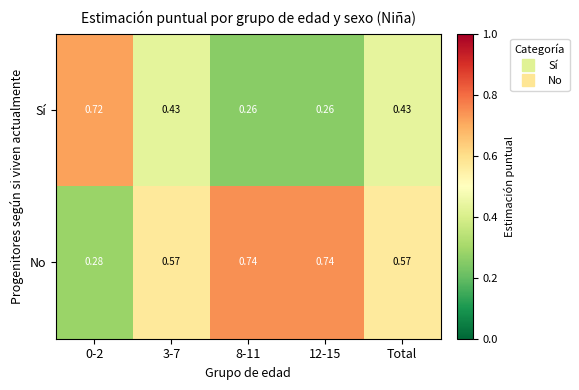

What is the total value across all series at 8-11?

1.0